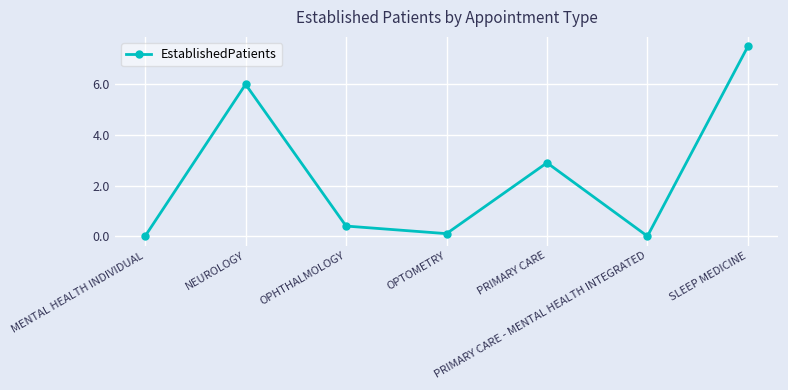

What is the difference between the second highest and second lowest values?

6.0